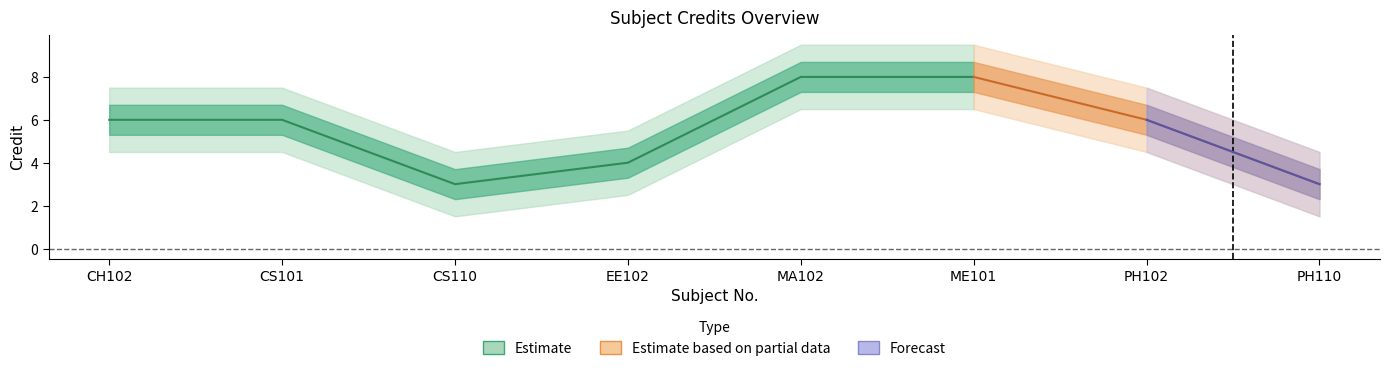

How many values are between 4 and 8?

6